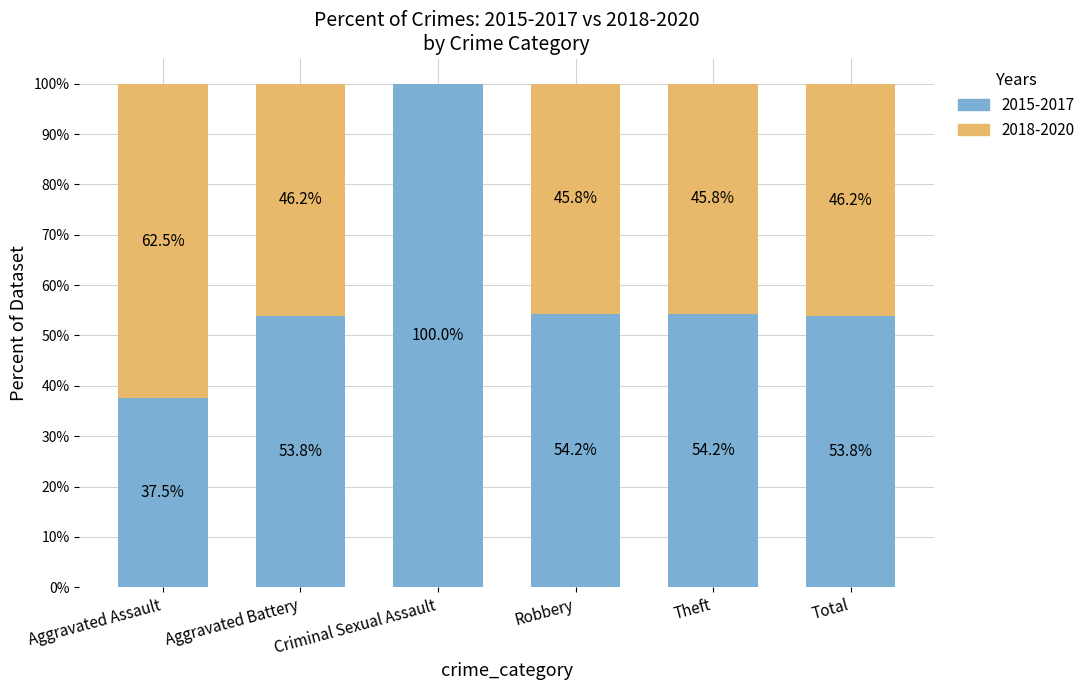

Read the 2015-2017 value at Aggravated Assault.

37.5